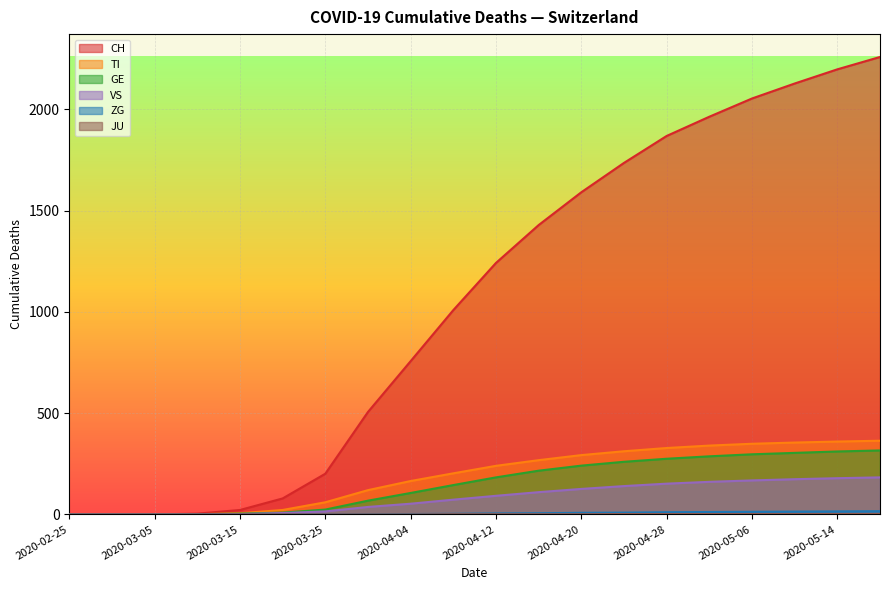

The value of VS at 2020-03-10 is 0. True or false?

True